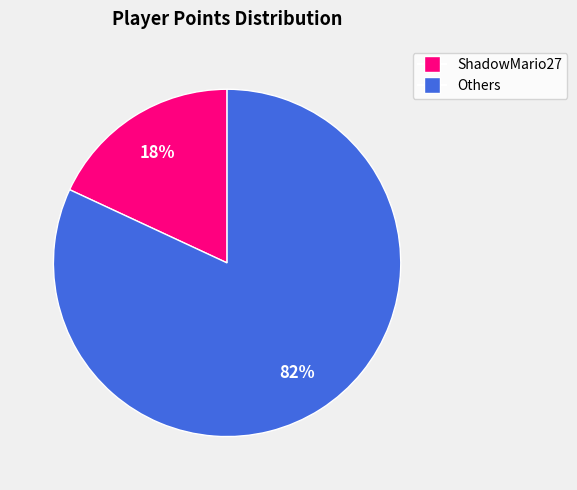

To the nearest percent, what is the difference between the largest and smallest slice percentages?

64%